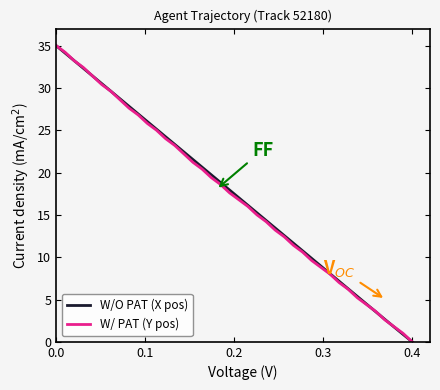

What is the maximum value shown in the chart?

35.0